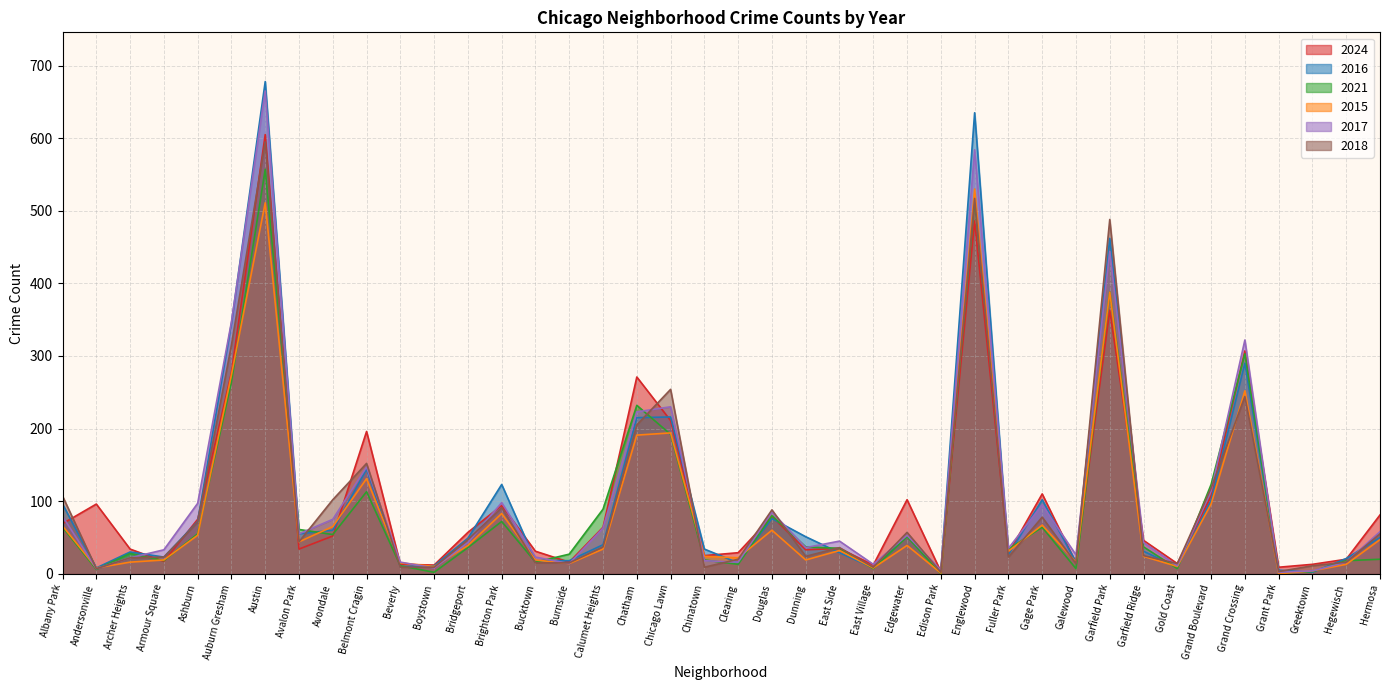

What is the label of the 27th point from the left?

Edison Park